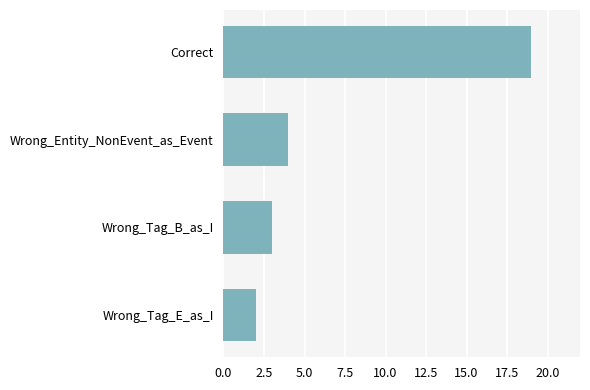

What is the sum of all values?

28